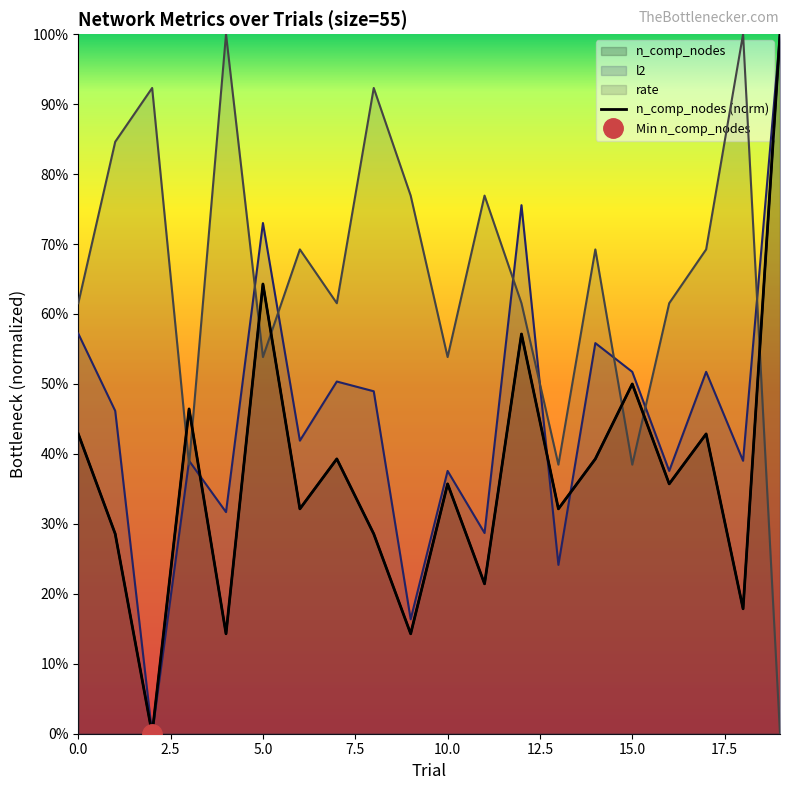

Which label corresponds to the largest value in the chart?

19